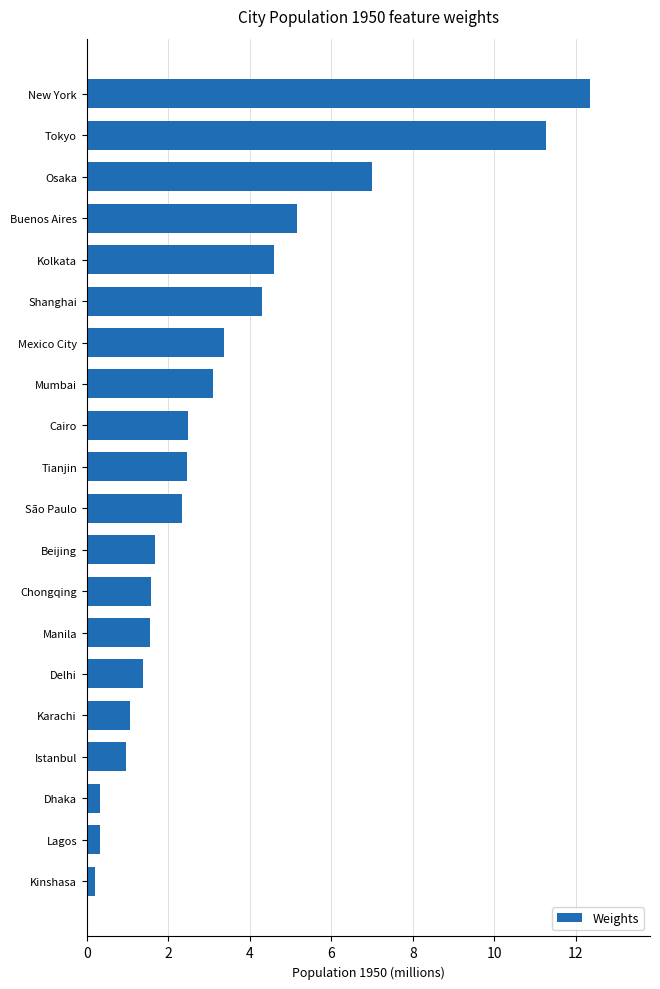

What is the average value?

3.4